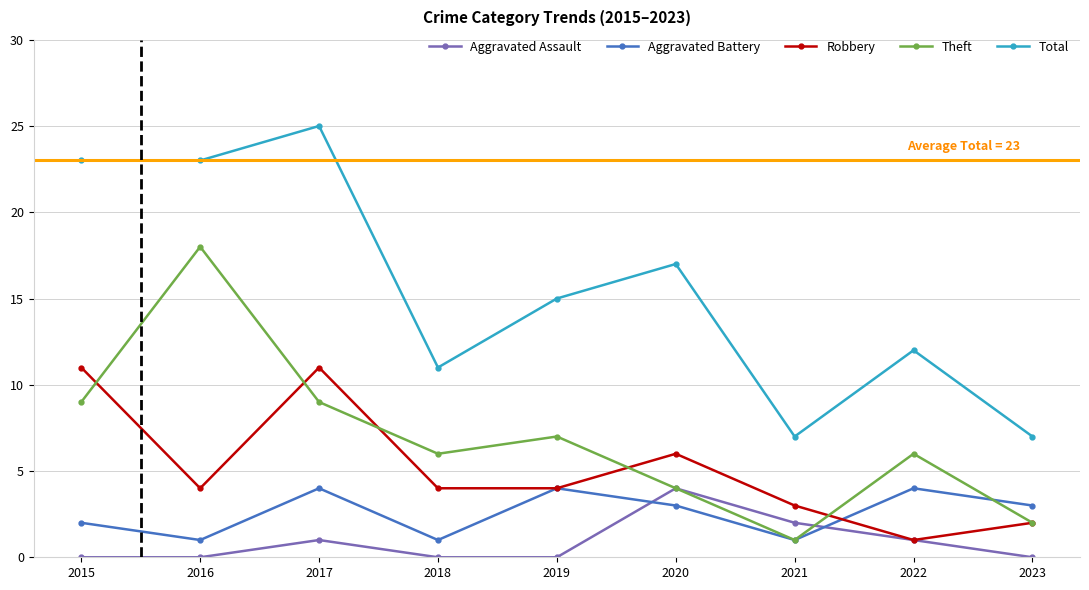

What is the value of the Robbery point at the 9th from the left?

2